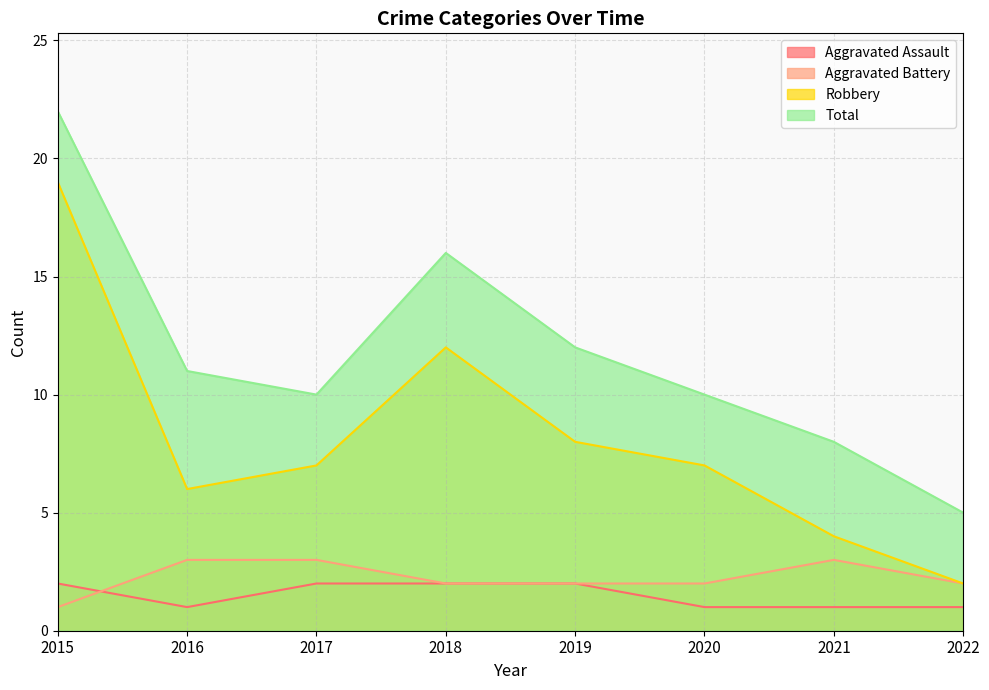

Which series changed the most between 2015 and 2022?

Robbery